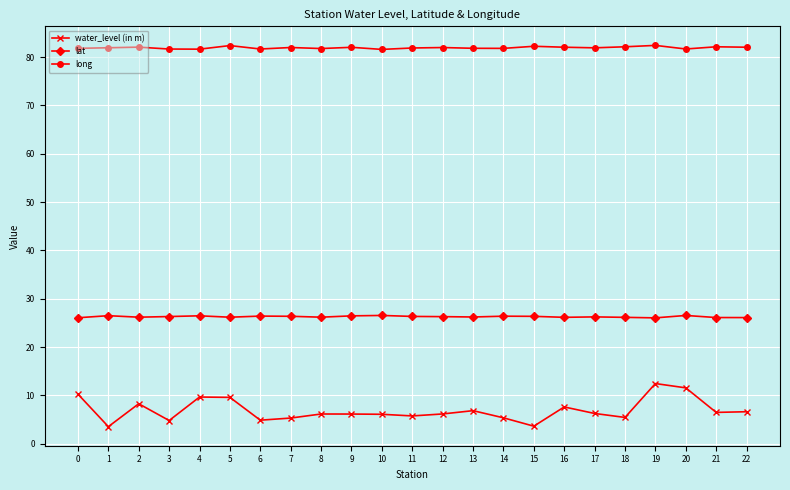

True or false: lat has more than 1 interior local peaks.

True